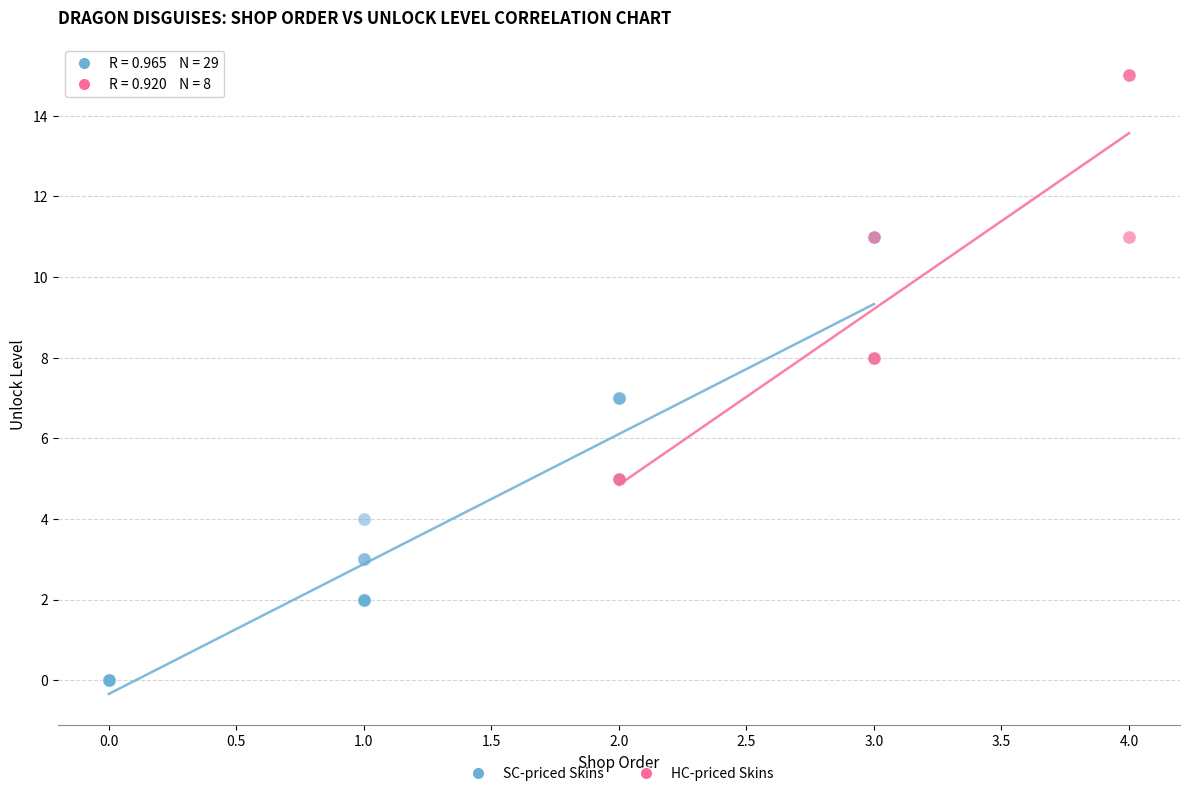

Which series has the largest Y range (max minus min)?

SC-priced Skins